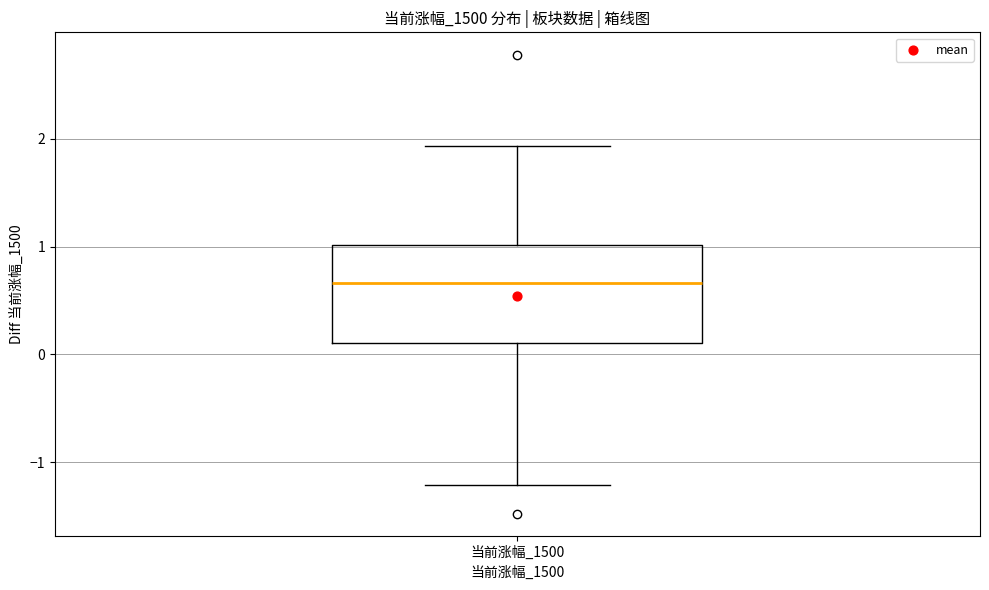

Read this box plot against the y-axis: the position of the median line, the range covered by the box, and the ends of both whiskers. The values are not printed on the chart, so give them approximately, as read against the axis.

median 0.7, box 0.1 to 1.0, whiskers -1.2 to 1.9